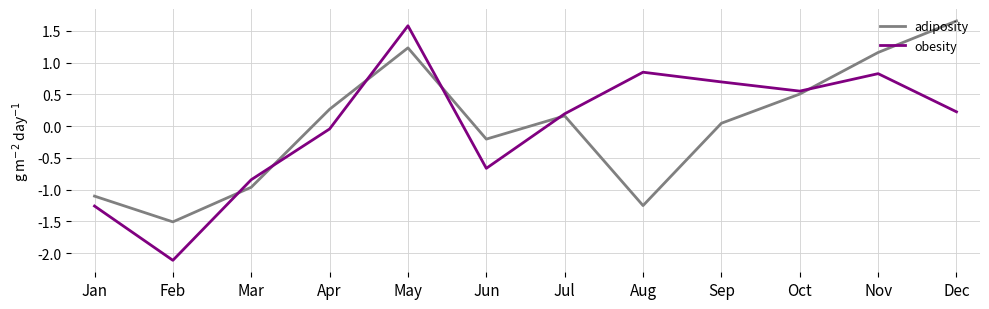

Where does the adiposity series first go above 0?

Apr